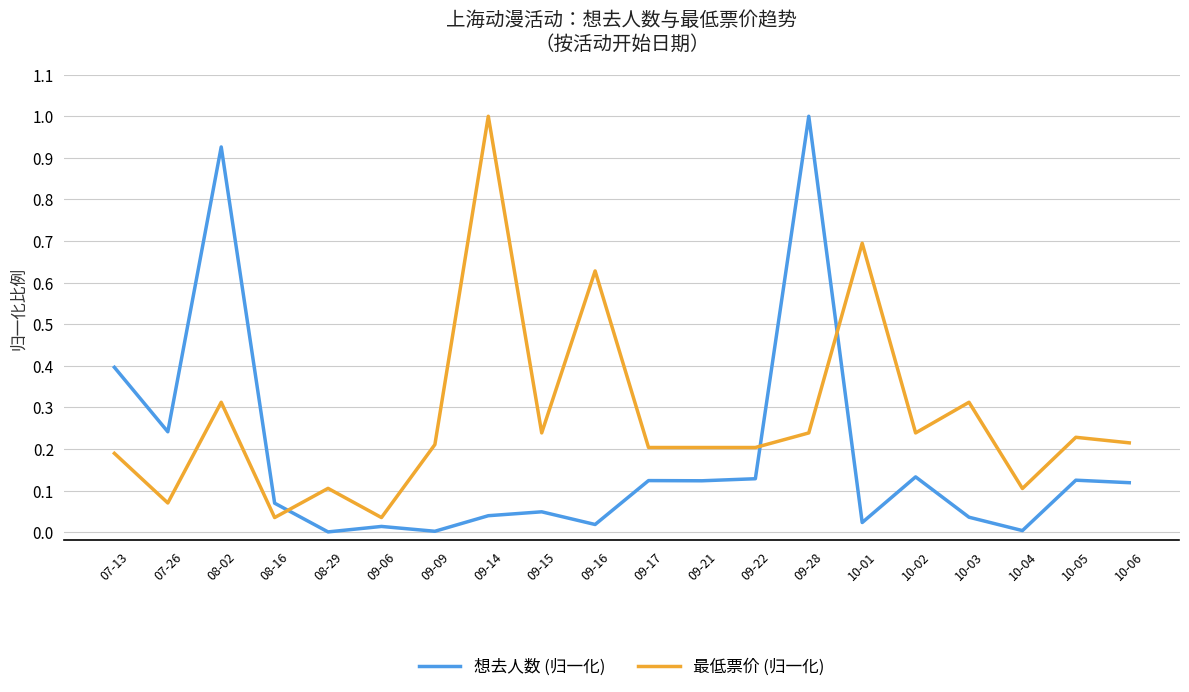

Is it true that 最低票价 (归一化) equals 0.2 at 09-15?

True